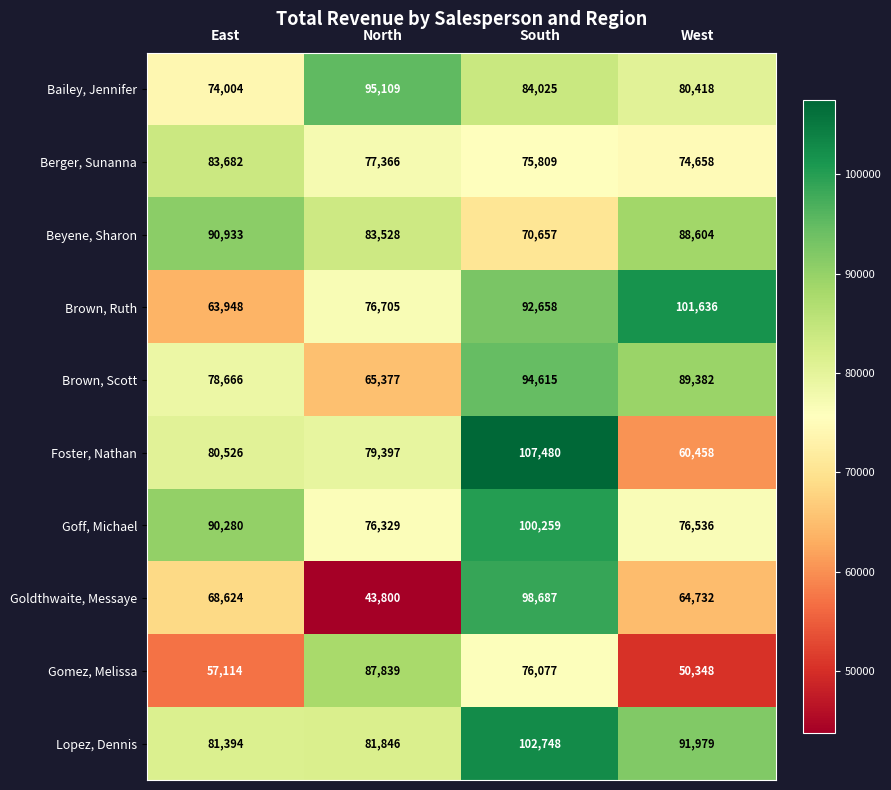

What is the difference between the highest and lowest values at East?

33819